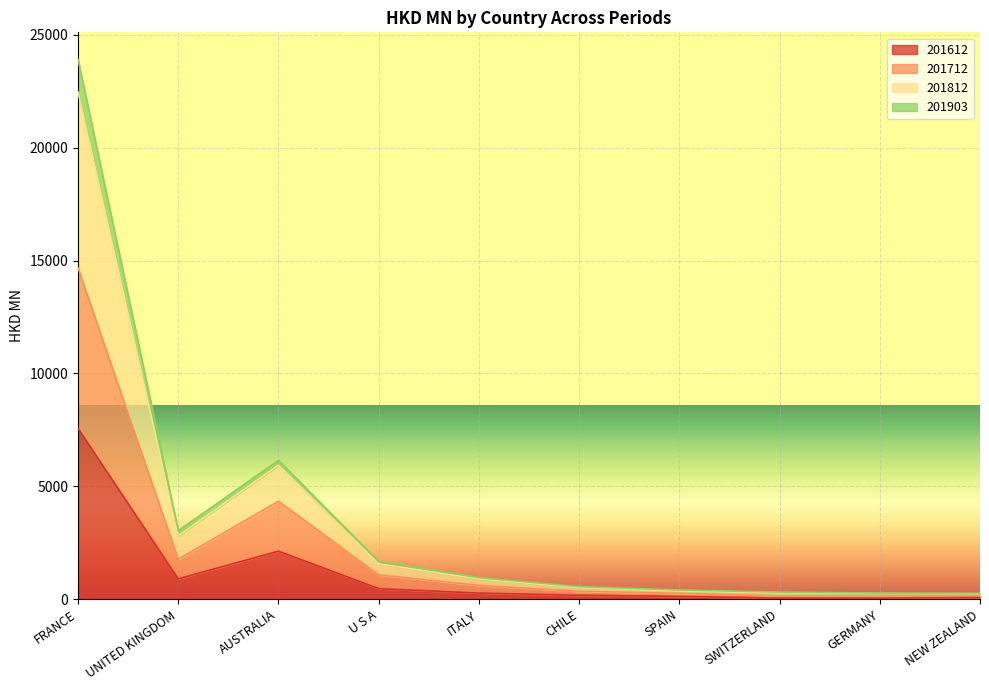

Which category has the lowest value across all series?

GERMANY